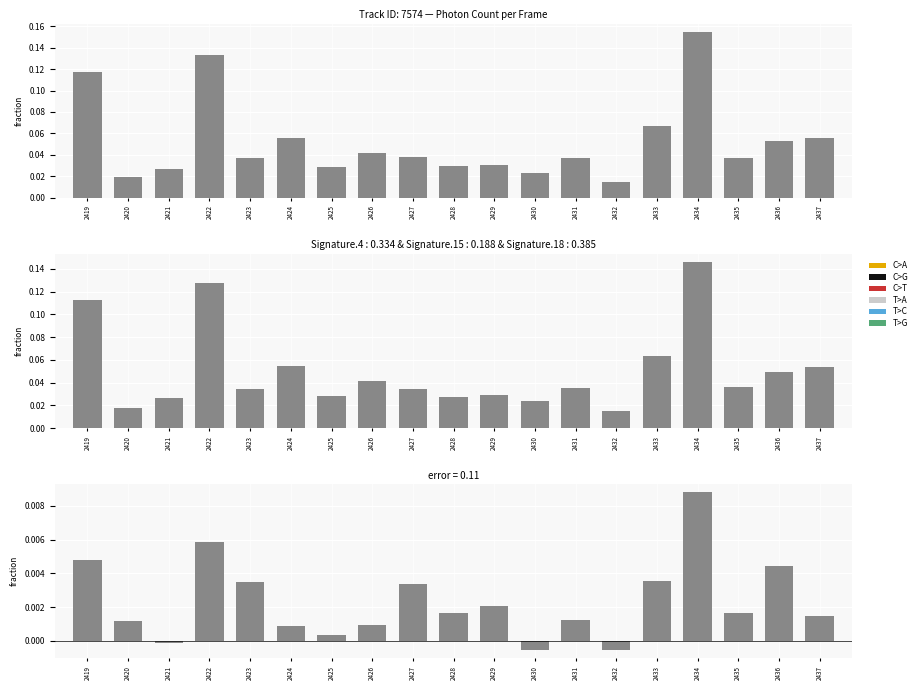

List the labels in order of value, smallest first.

2432, 2430, 2421, 2425, 2424, 2426, 2420, 2431, 2437, 2435, 2428, 2429, 2427, 2423, 2433, 2436, 2419, 2422, 2434